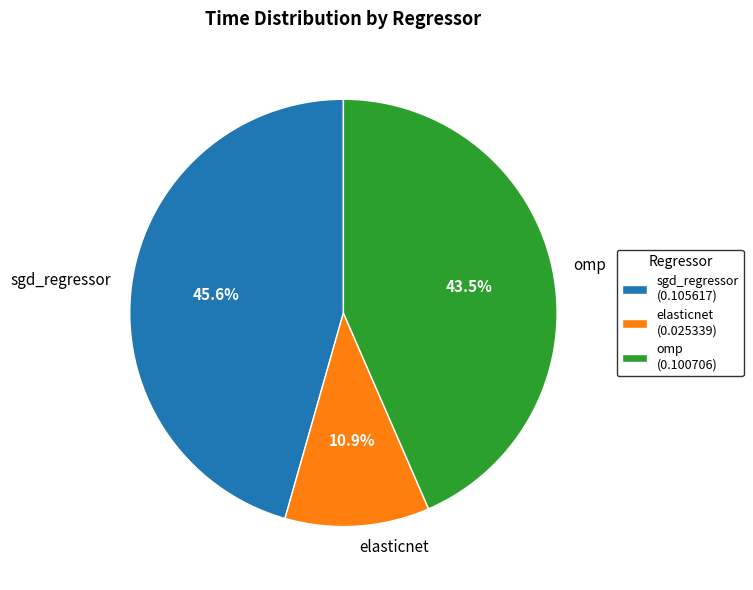

Is there a majority slice in this chart?

No